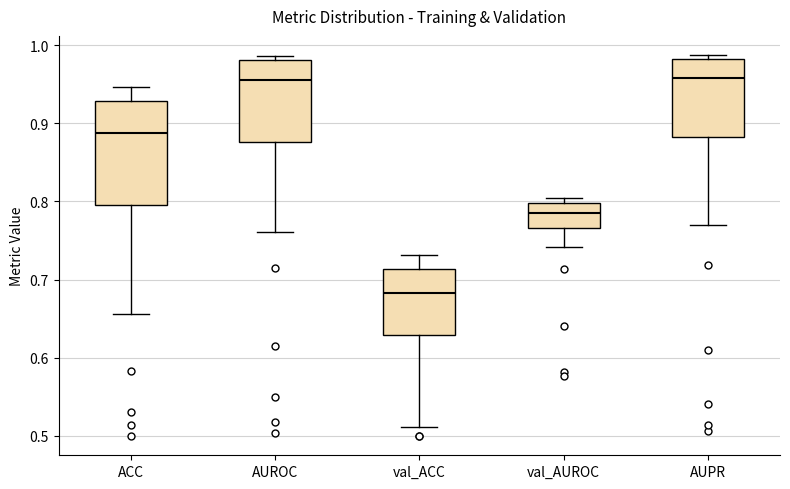

Reading left to right, read every box against the y-axis: the position of its median line, the range the box covers, and the ends of its whiskers. The values are not printed on the chart, so give them approximately, as read against the axis.

ACC: median 0.89, box 0.79 to 0.93, whiskers 0.66 to 0.95
AUROC: median 0.96, box 0.88 to 0.98, whiskers 0.76 to 0.99
val_ACC: median 0.68, box 0.63 to 0.71, whiskers 0.51 to 0.73
val_AUROC: median 0.78, box 0.77 to 0.80, whiskers 0.74 to 0.80 (just above the box's upper edge)
AUPR: median 0.96, box 0.88 to 0.98, whiskers 0.77 to 0.99